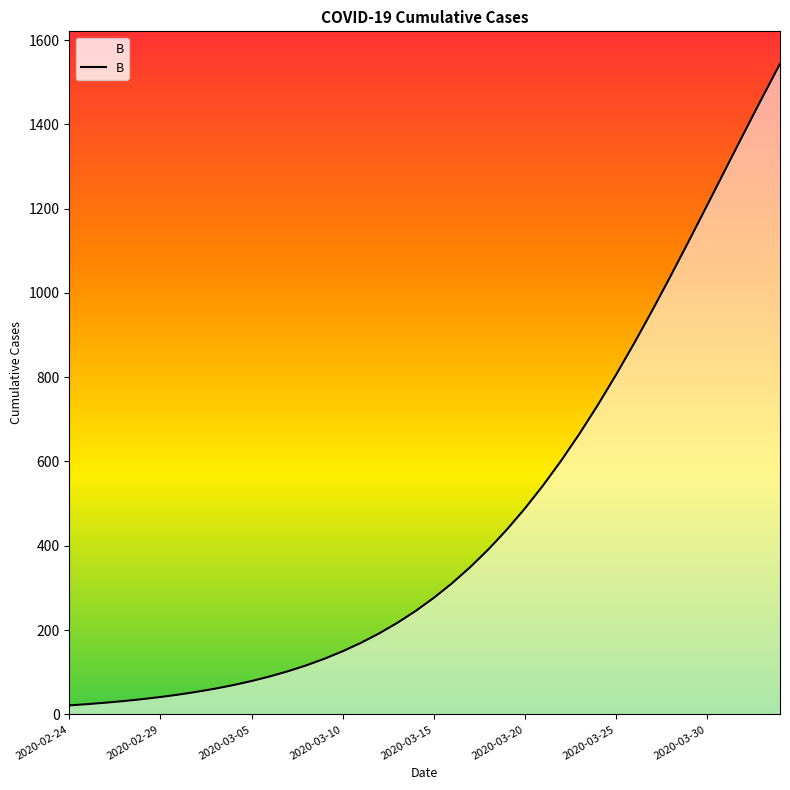

What is the difference between the maximum and minimum values?

1522.1